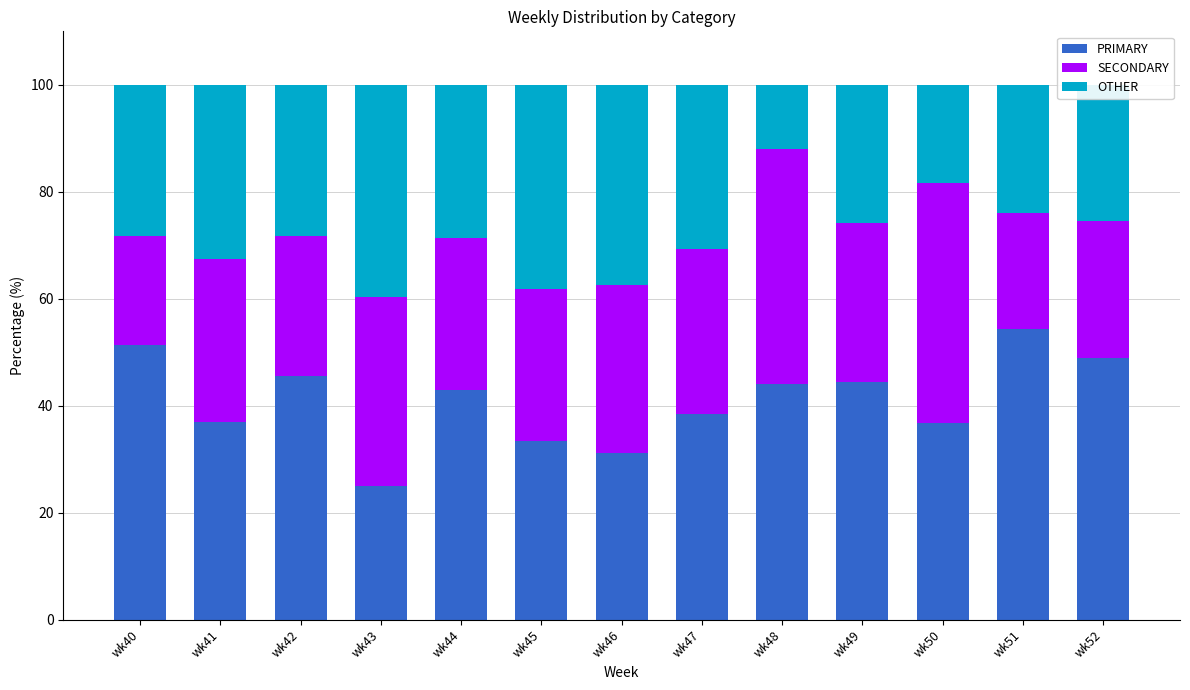

Which category has the lowest value in the PRIMARY series?

wk43